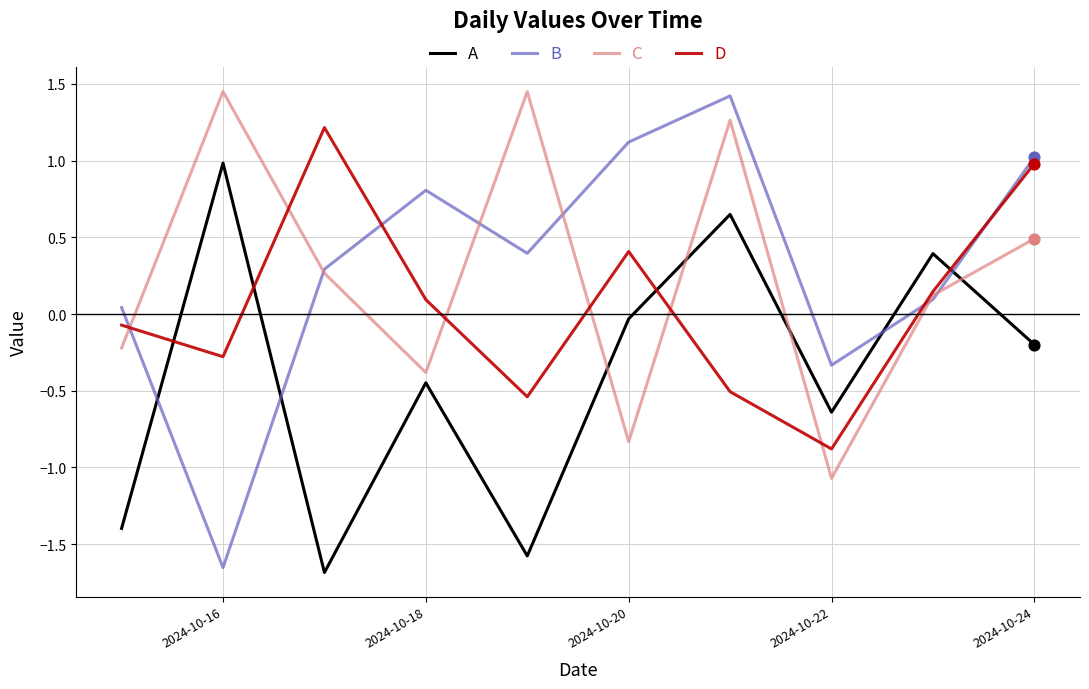

Which series has the largest total across all categories?

B